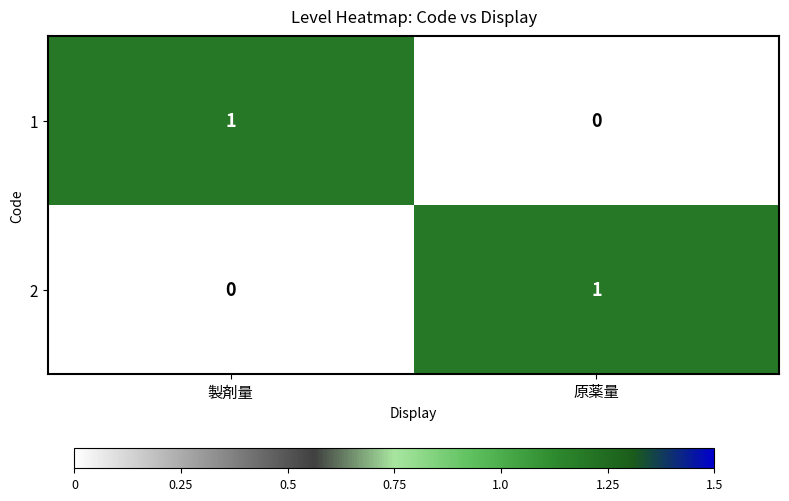

Which category has the lowest value in the 1 series?

原薬量